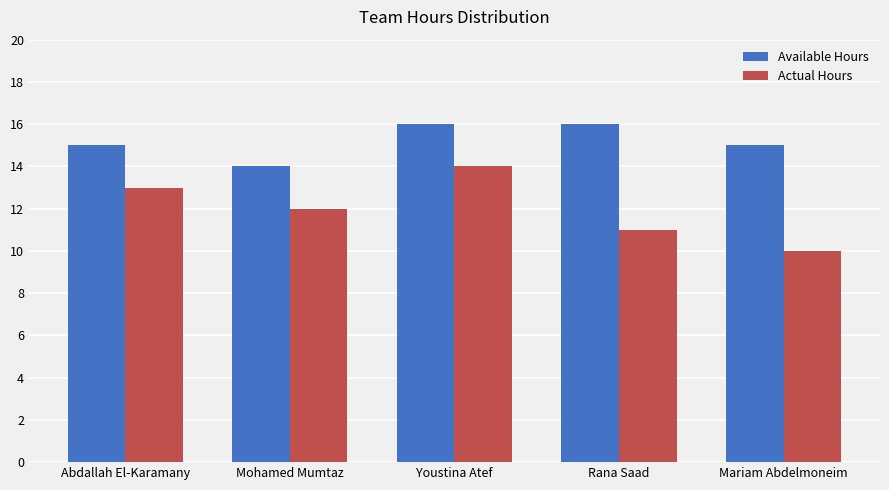

What is the sum of all Actual Hours values?

60